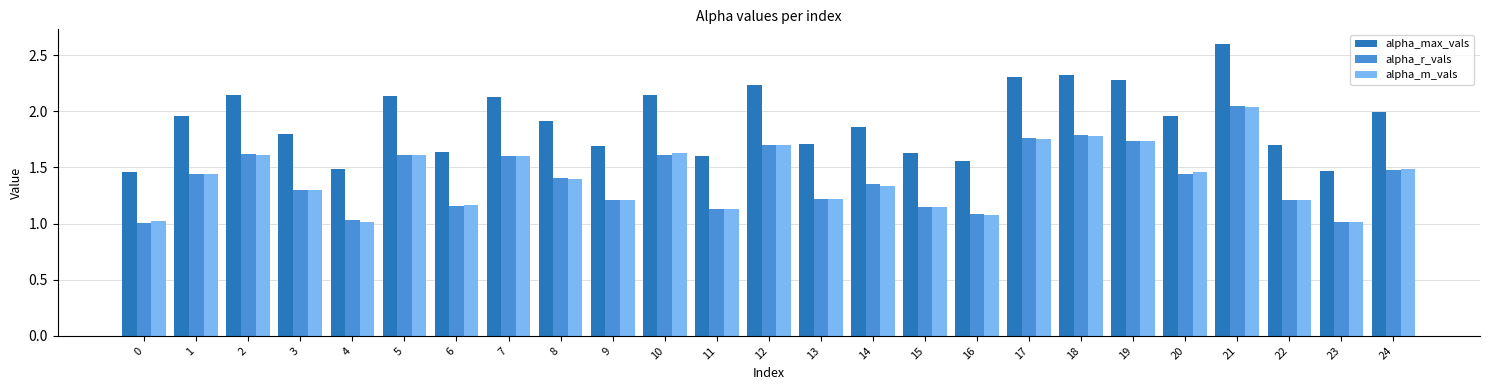

What is the total value across all series at 13?

4.1